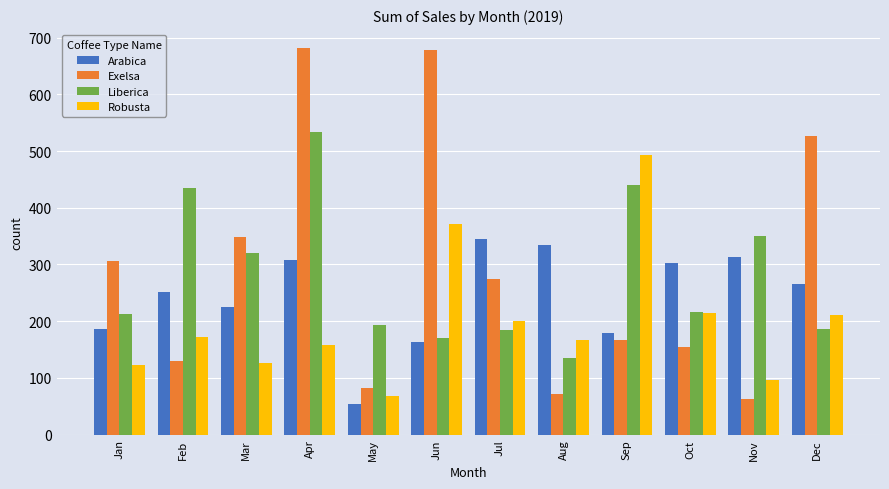

What is the value of the Robusta bar at the 6th from the left?

372.3